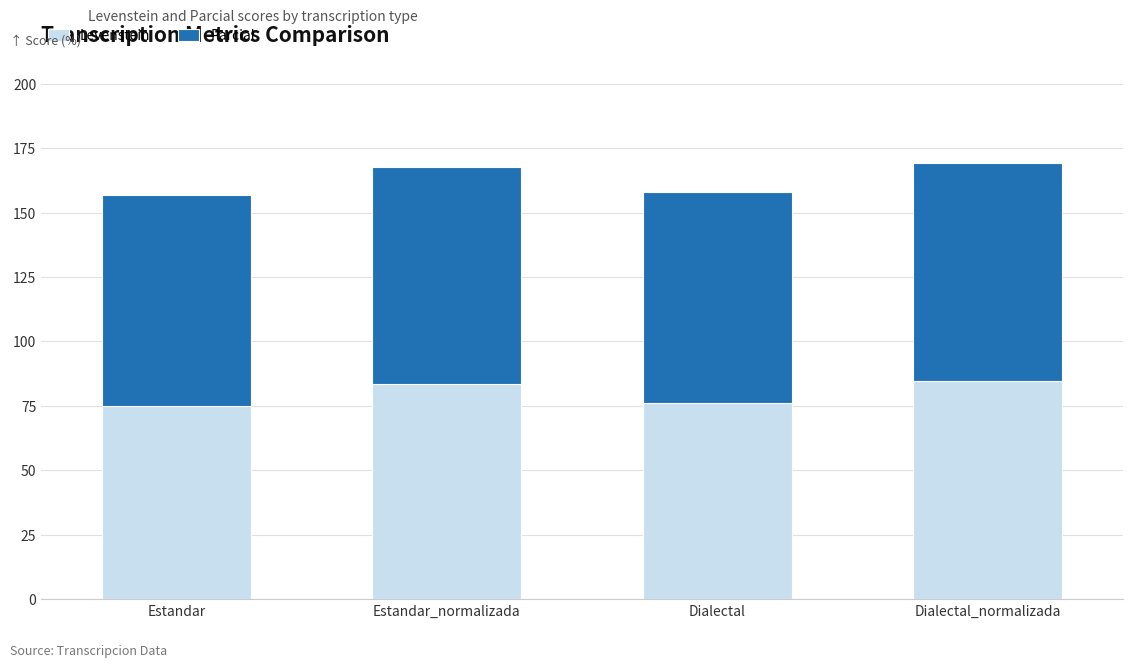

Reading left to right, transcribe the values for Levenstein.

75.0	83.3	76.2	84.7